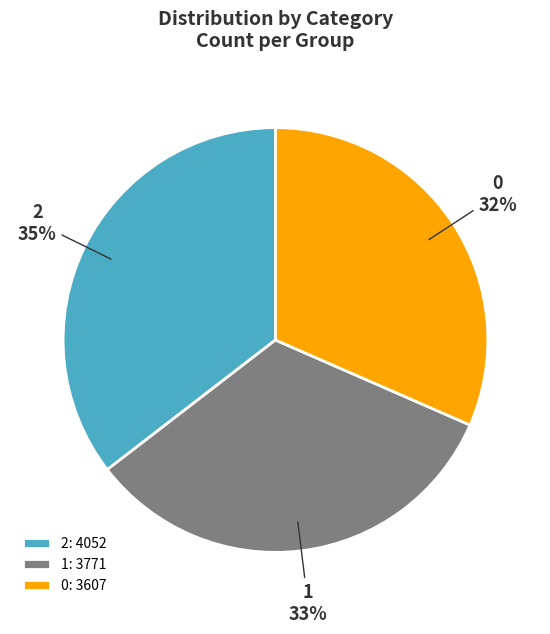

What percentage is the 0 slice, to the nearest percent?

32%